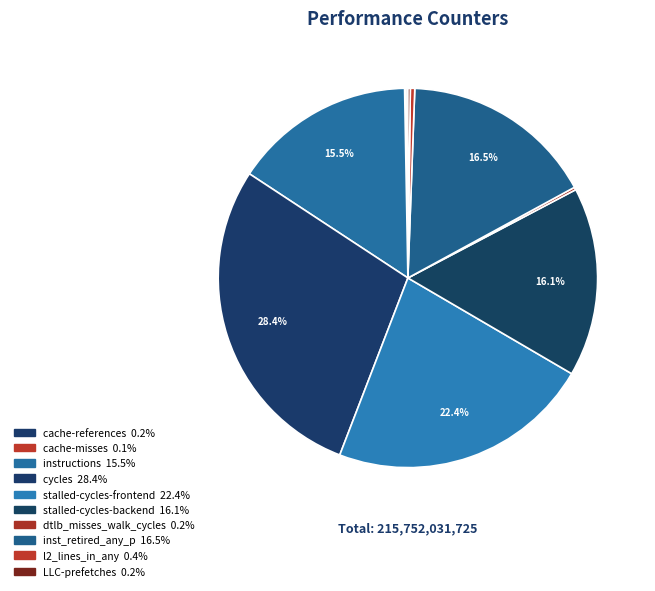

How many slices are in this pie chart?

10